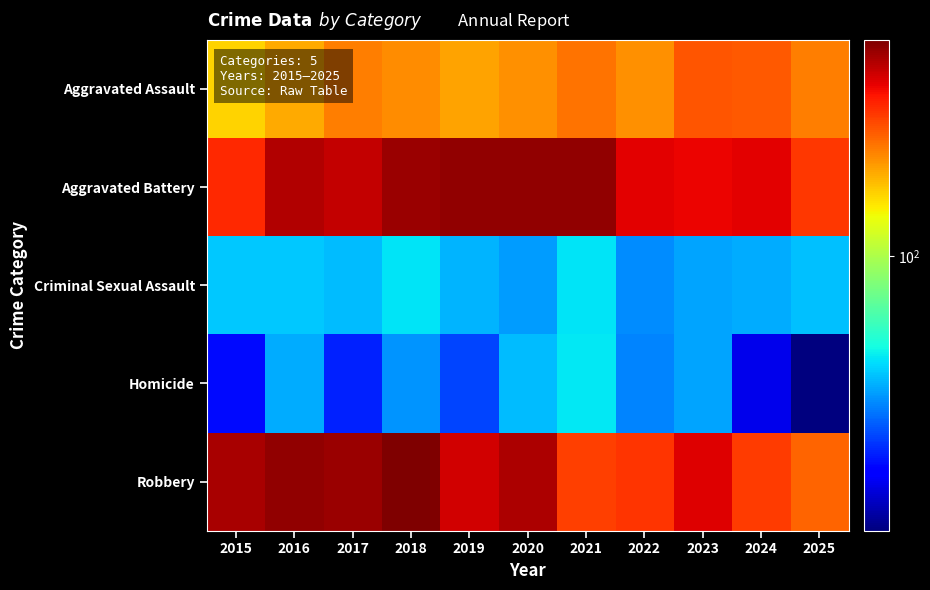

Reading right to left, what are all the values shown in this chart?

Aggravated Assault: 2025=202	2024=231	2023=233	2022=191	2021=210	2020=191	2019=178	2018=193	2017=202	2016=174	2015=151
Aggravated Battery: 2025=259	2024=316	2023=309	2022=319	2021=401	2020=401	2019=402	2018=388	2017=348	2016=366	2015=272
Criminal Sexual Assault: 2025=45	2024=42	2023=41	2022=38	2021=50	2020=40	2019=43	2018=50	2017=44	2016=46	2015=46
Homicide: 2025=16	2024=22	2023=41	2022=37	2021=51	2020=44	2019=30	2018=39	2017=27	2016=42	2015=25
Robbery: 2025=223	2024=256	2023=324	2022=261	2021=251	2020=369	2019=333	2018=424	2017=391	2016=402	2015=375